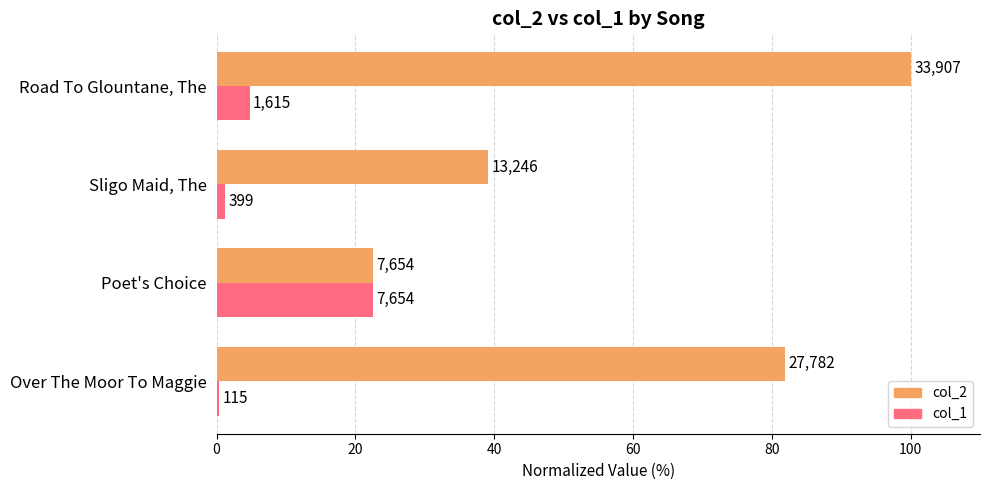

Reading right to left, extract all data points from this chart.

col_2: 100.0	39.1	22.6	81.9
col_1: 4.8	1.2	22.6	0.3